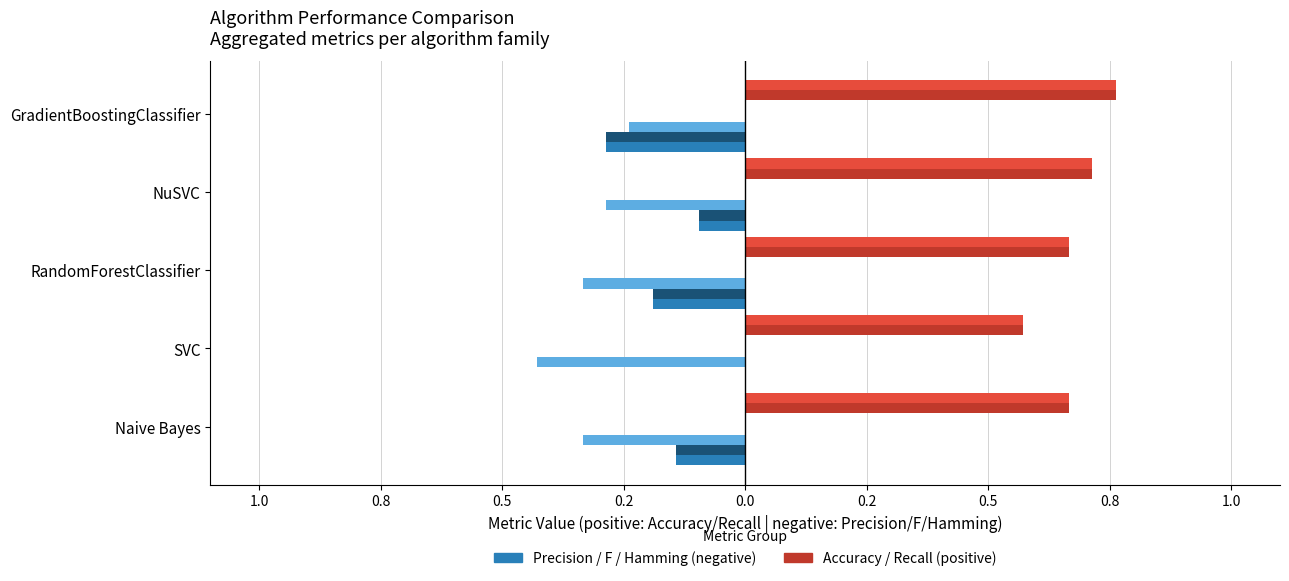

What value does the Precision series have at RandomForestClassifier?

-0.2